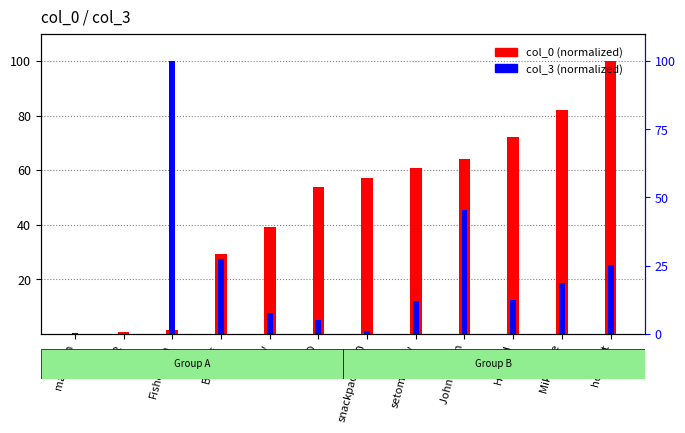

How many series are shown in this chart?

2